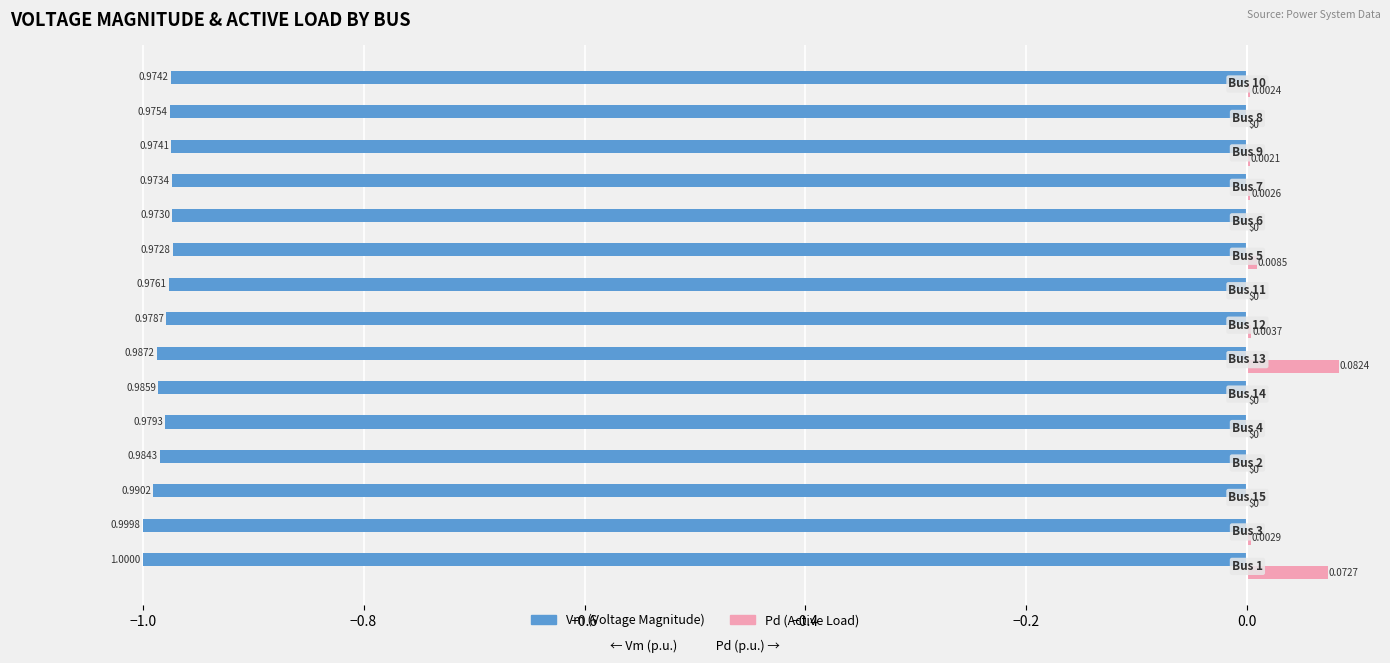

Which series has the largest total across all categories?

Pd (Active Load)